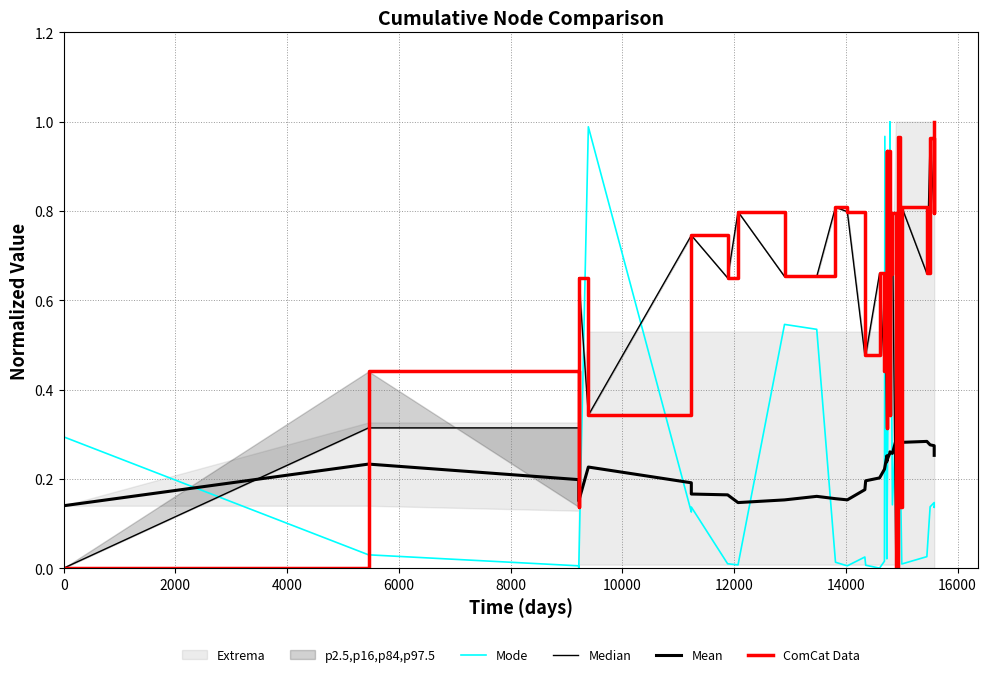

At how many categories does at least one series exceed 0?

36